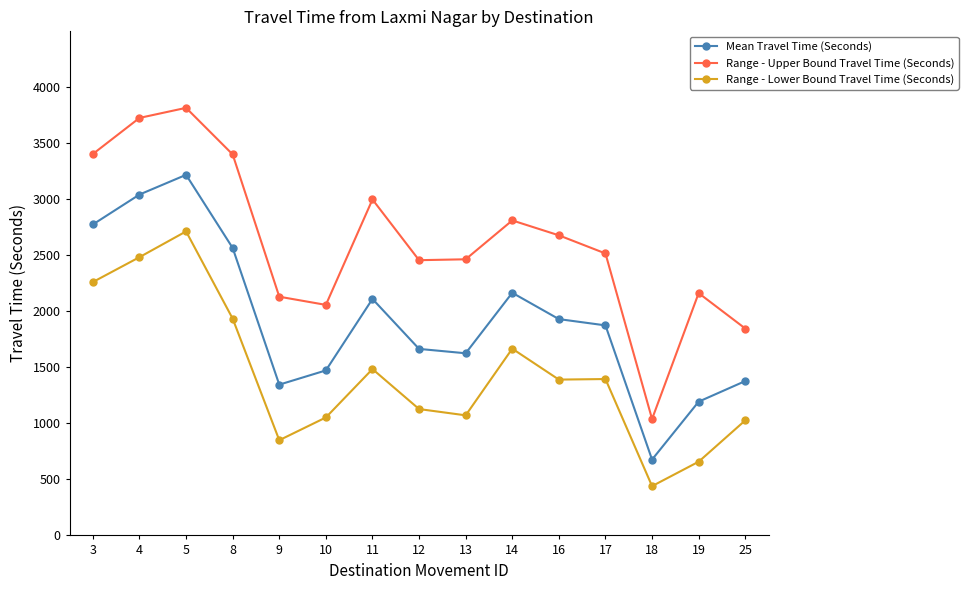

Rank the series at 13 from lowest to highest value.

Range - Lower Bound Travel Time (Seconds), Mean Travel Time (Seconds), Range - Upper Bound Travel Time (Seconds)